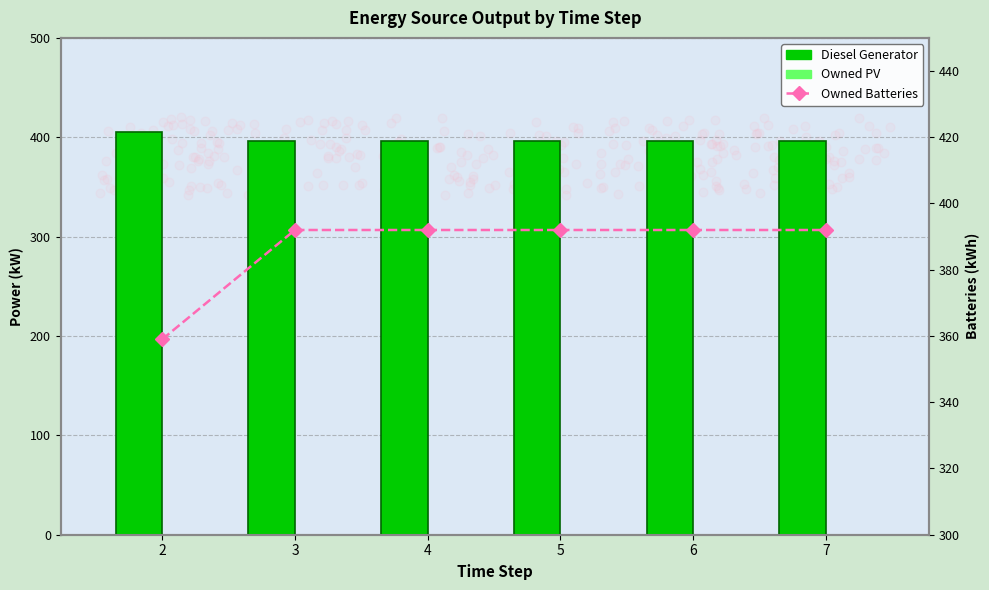

At how many categories does at least one series exceed 220?

6